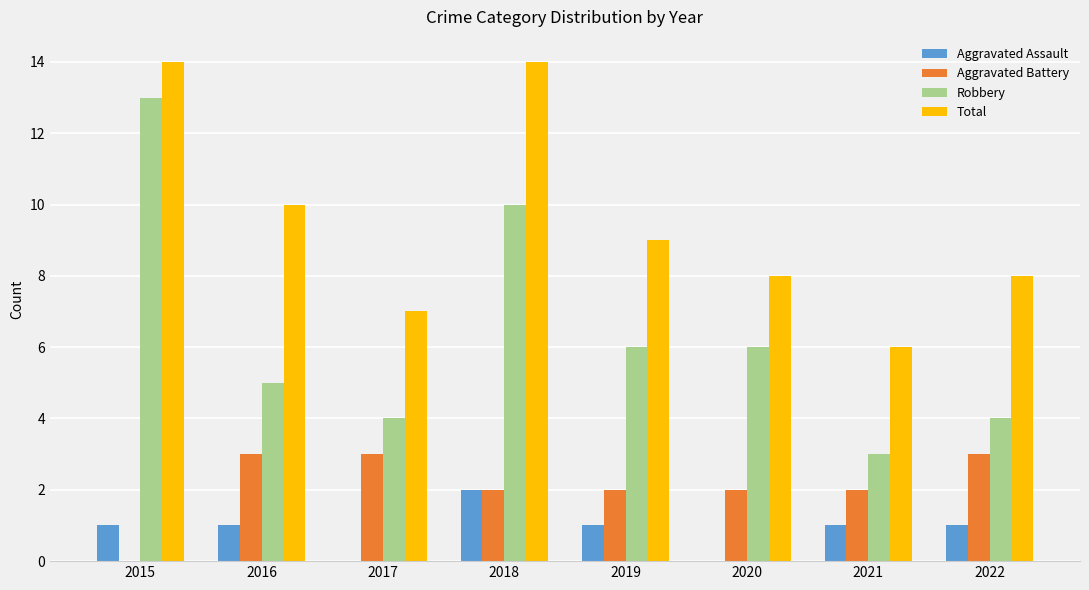

Is it true that Total equals 8 at 2022?

True